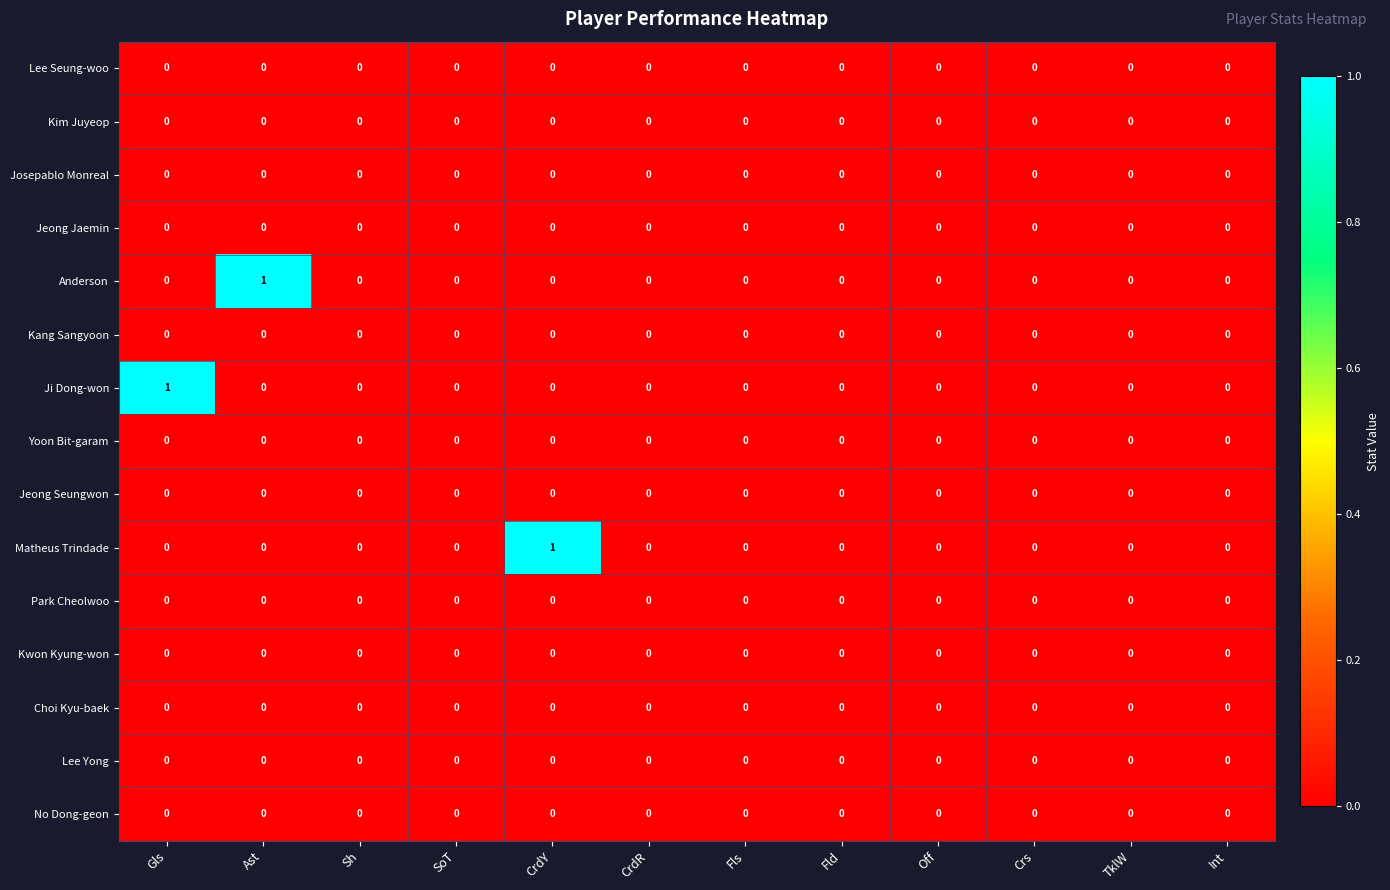

Is it true that Kang Sangyoon equals 0 at Int?

True